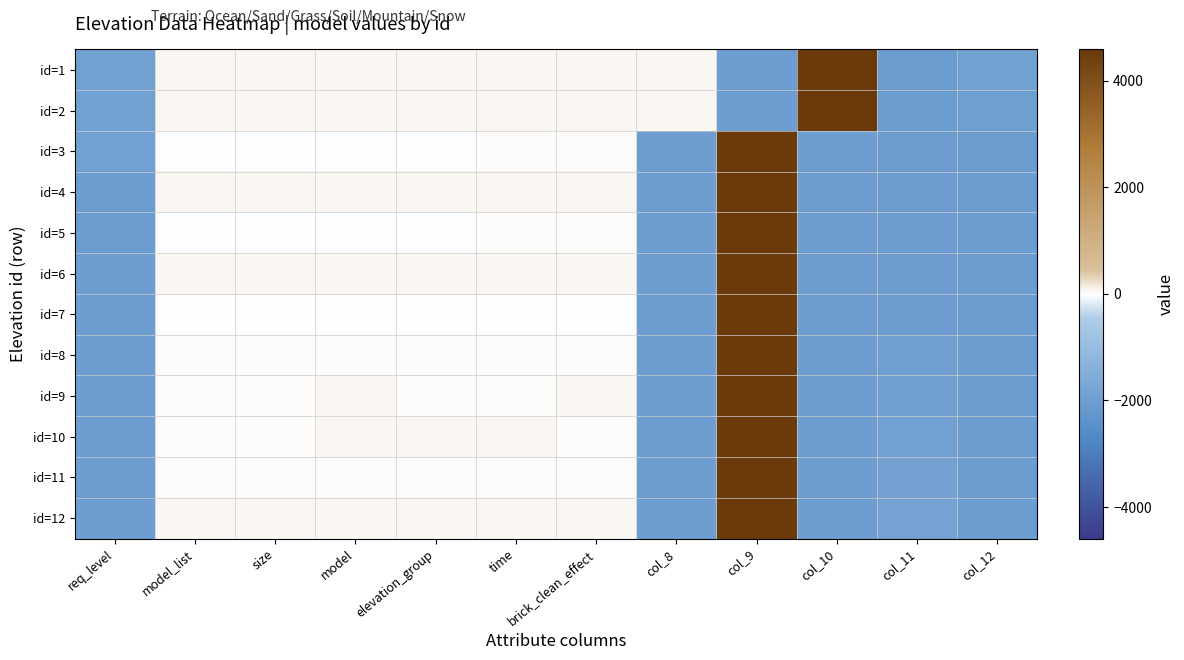

Count the number of data series in this chart.

12